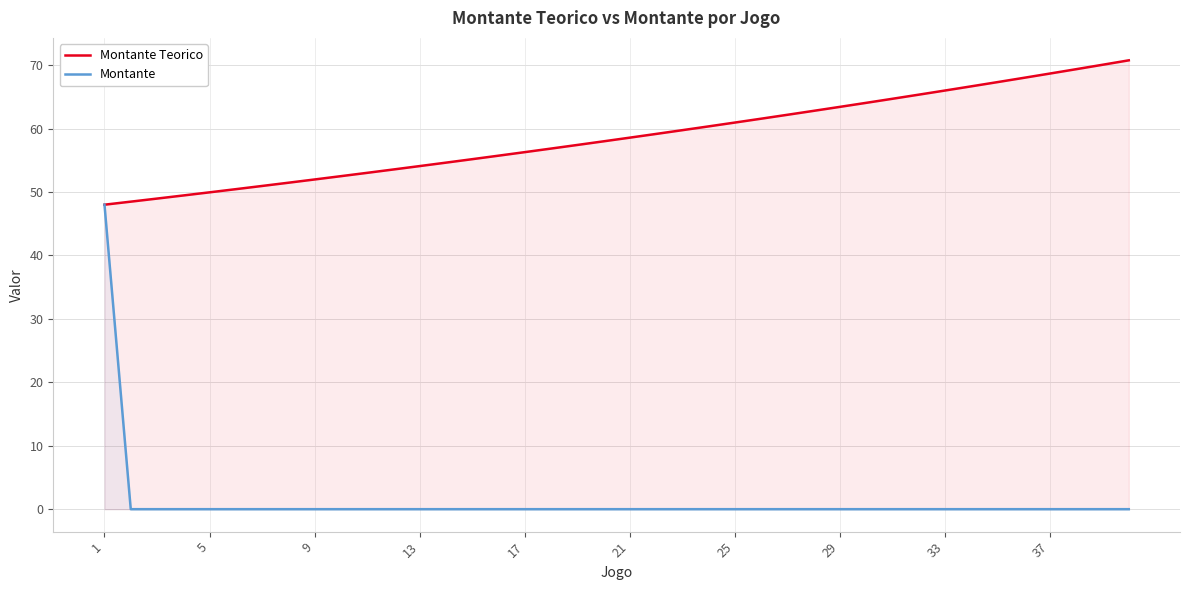

True or false: Montante Teorico has more than 0 points higher than both neighbors.

False